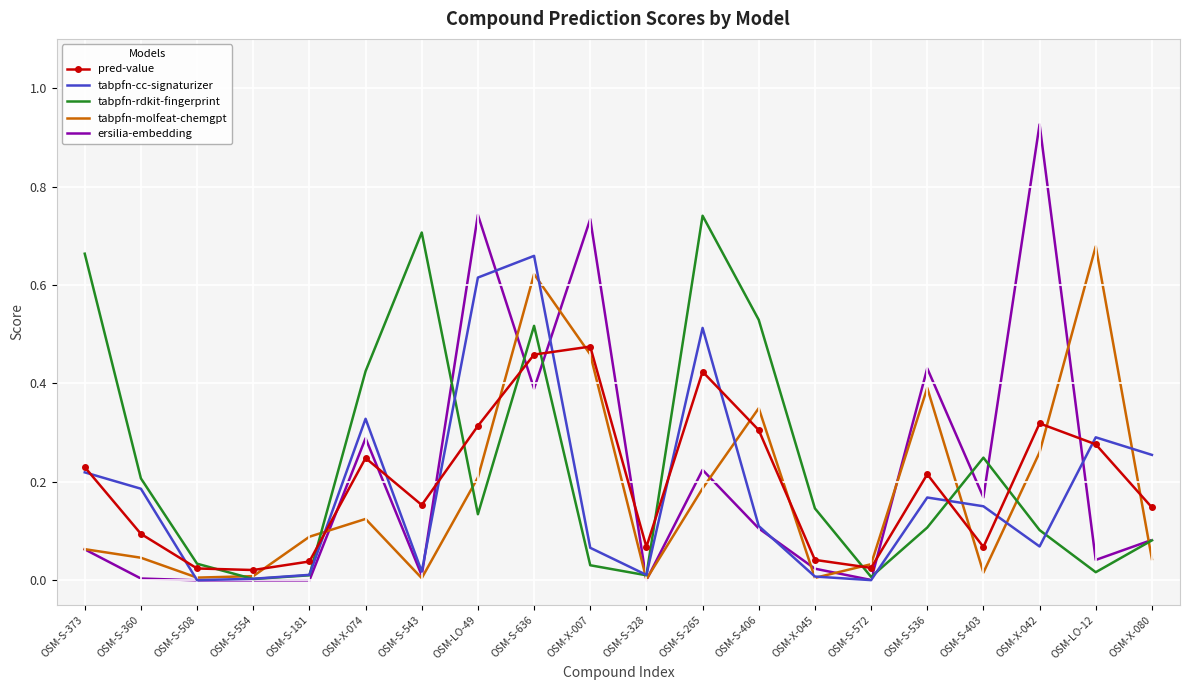

Which series has the largest total across all categories?

tabpfn-rdkit-fingerprint